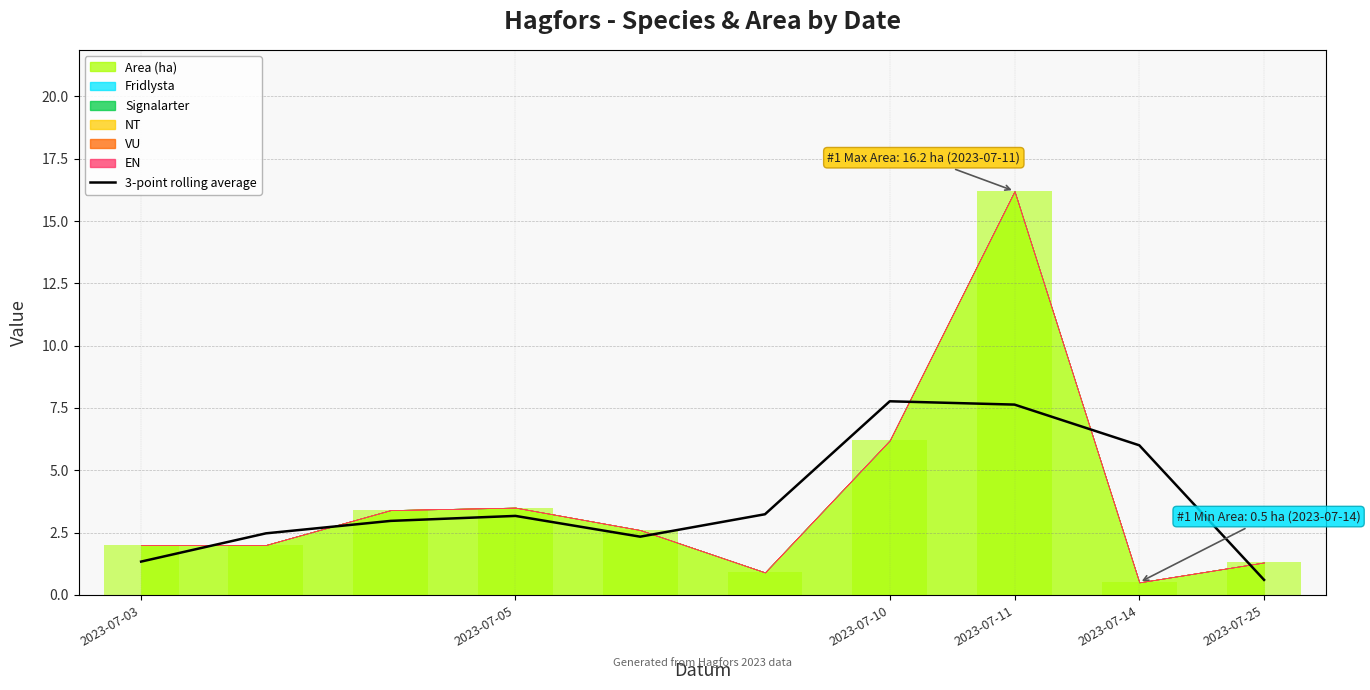

The value at 6 is 13.3. True or false?

False